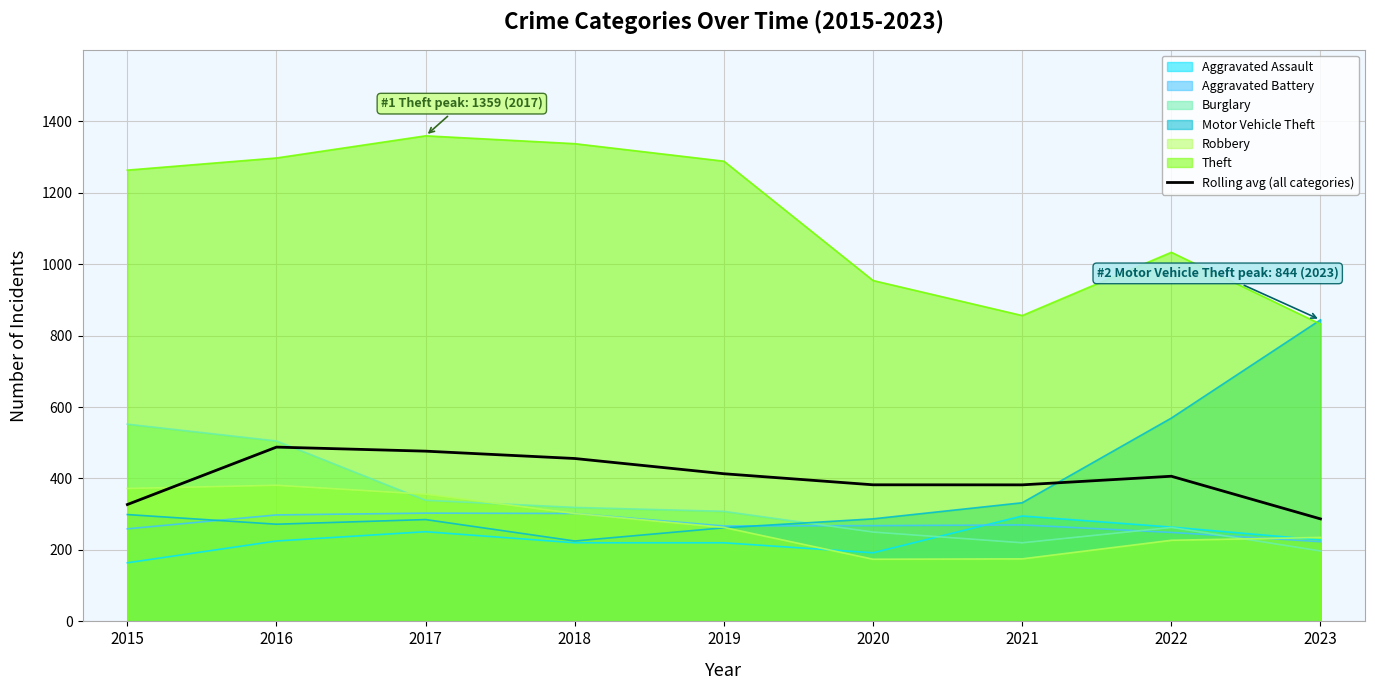

True or false: the data has more than 1 interior local peaks.

True